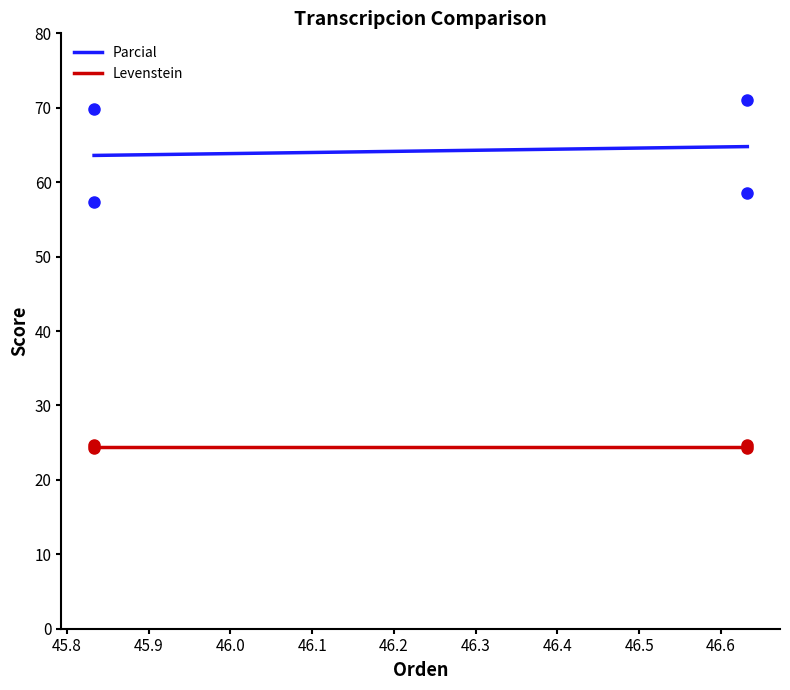

What is the value of the Parcial point at the 1st from the left?

57.4